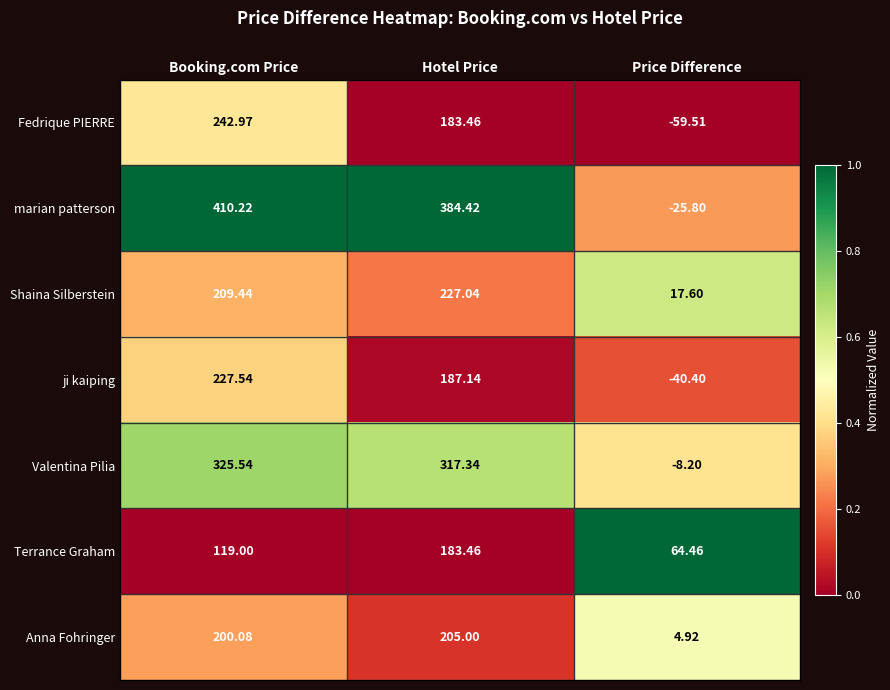

List the labels in order of Anna Fohringer value, largest first.

Hotel Price, Booking.com Price, Price Difference